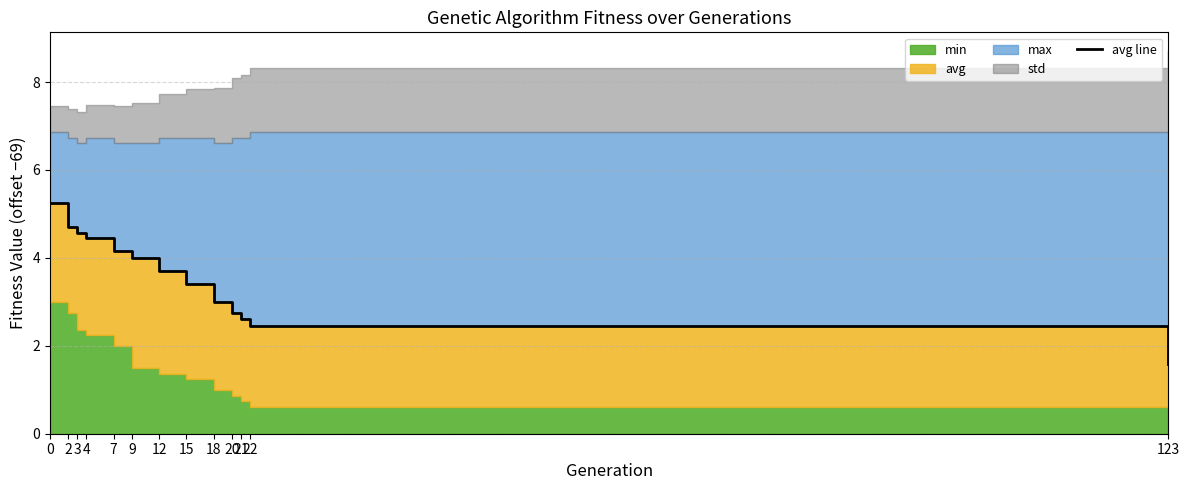

At which category does the chart reach its minimum across all series?

123